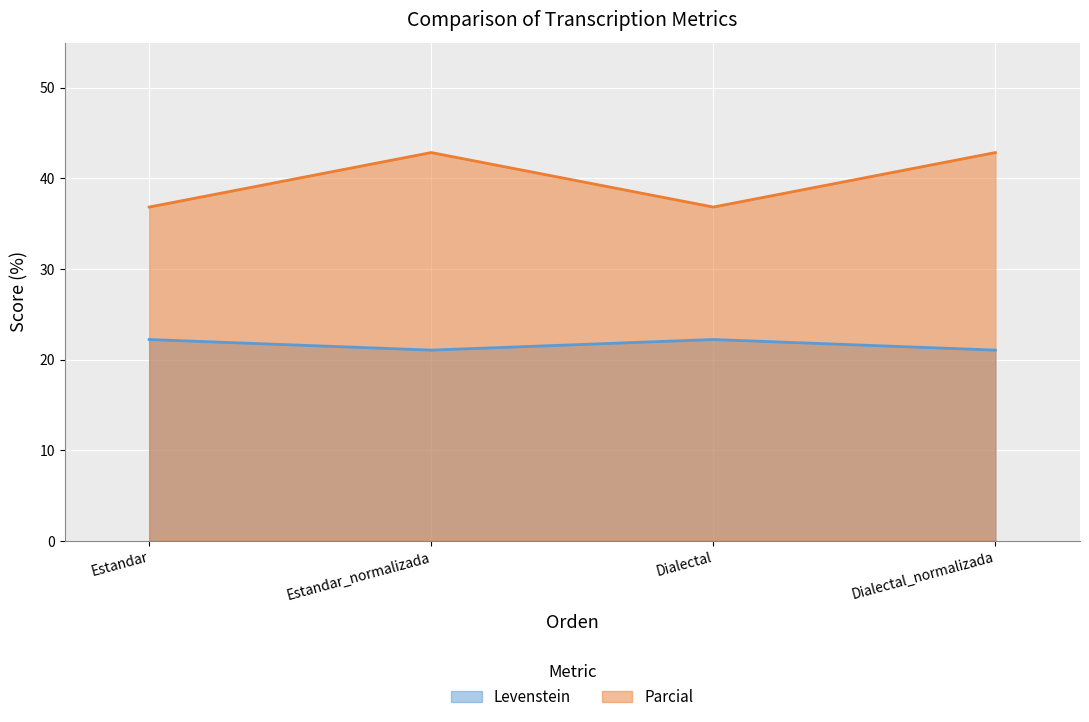

At which label is Parcial closest to 39?

Estandar